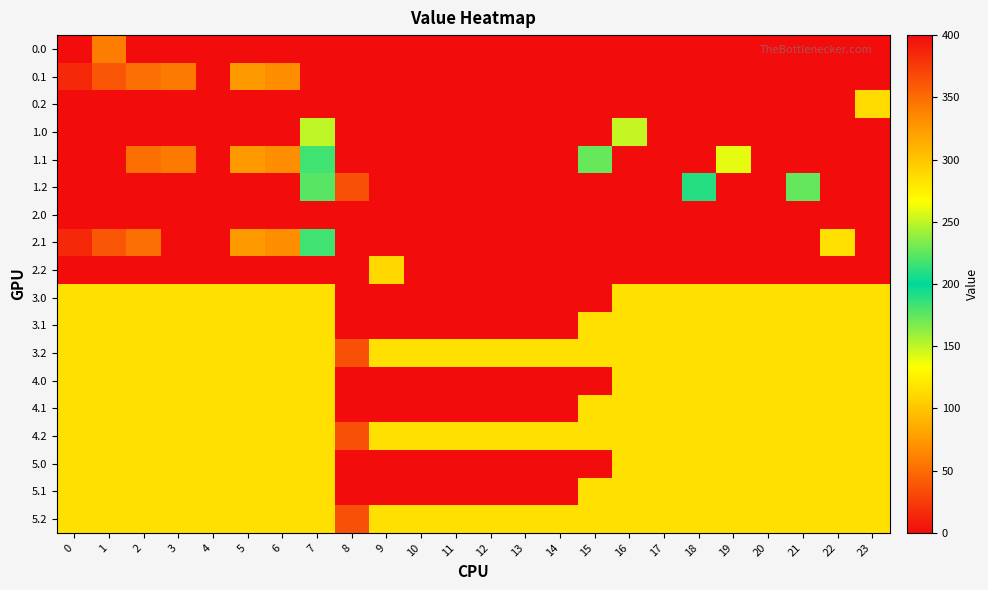

List the series in order of their peak value, highest first.

row_0, row_1, row_3, row_4, row_6, row_7, row_8, row_2, row_5, row_9, row_10, row_11, row_12, row_13, row_14, row_15, row_16, row_17